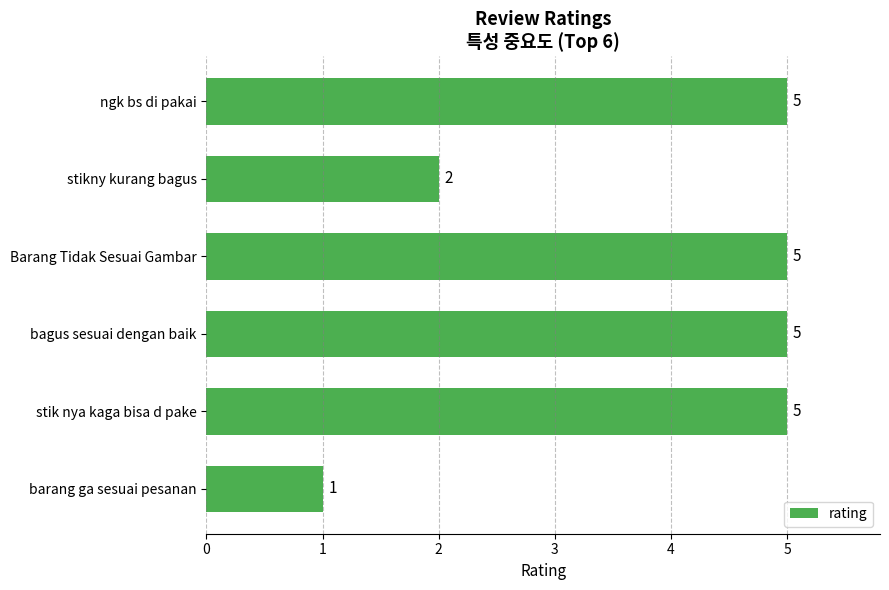

What is the smallest value displayed?

1